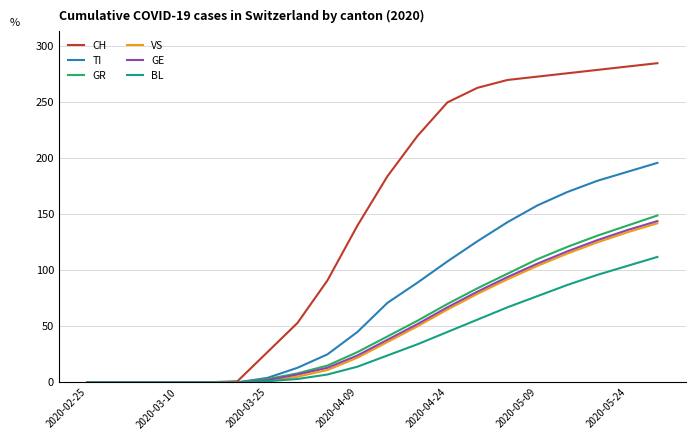

Which series has the largest range (max minus min)?

CH